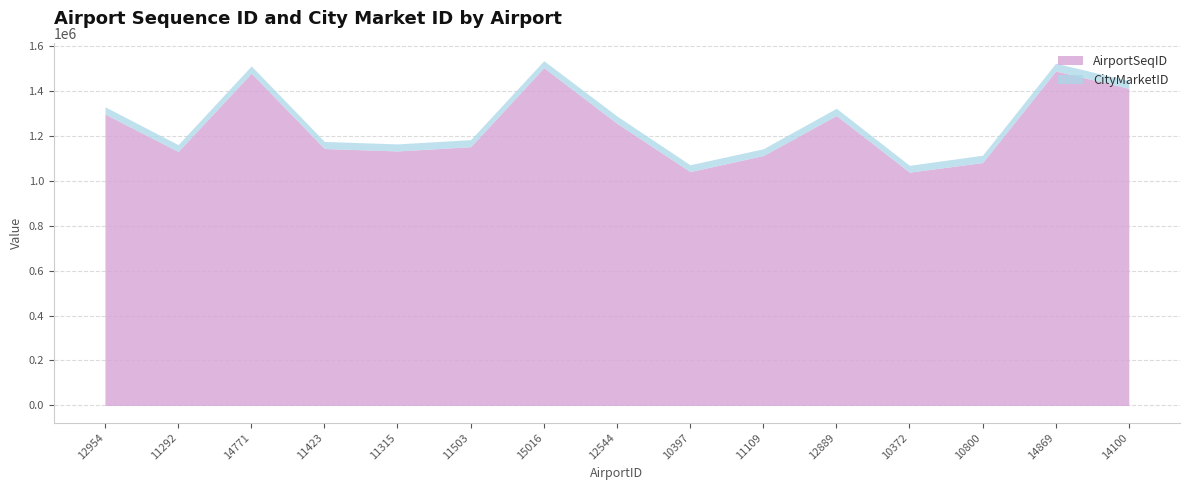

Between 11503 and 12889, which series saw the biggest shift?

AirportSeqID